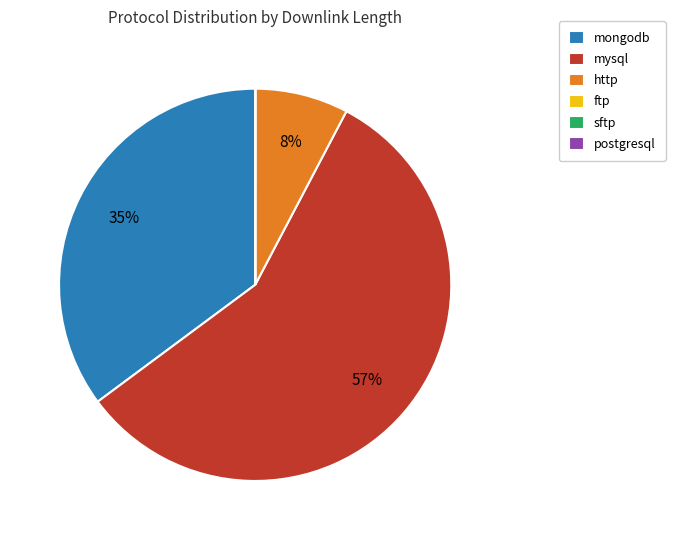

What is the largest slice in the pie chart?

mysql